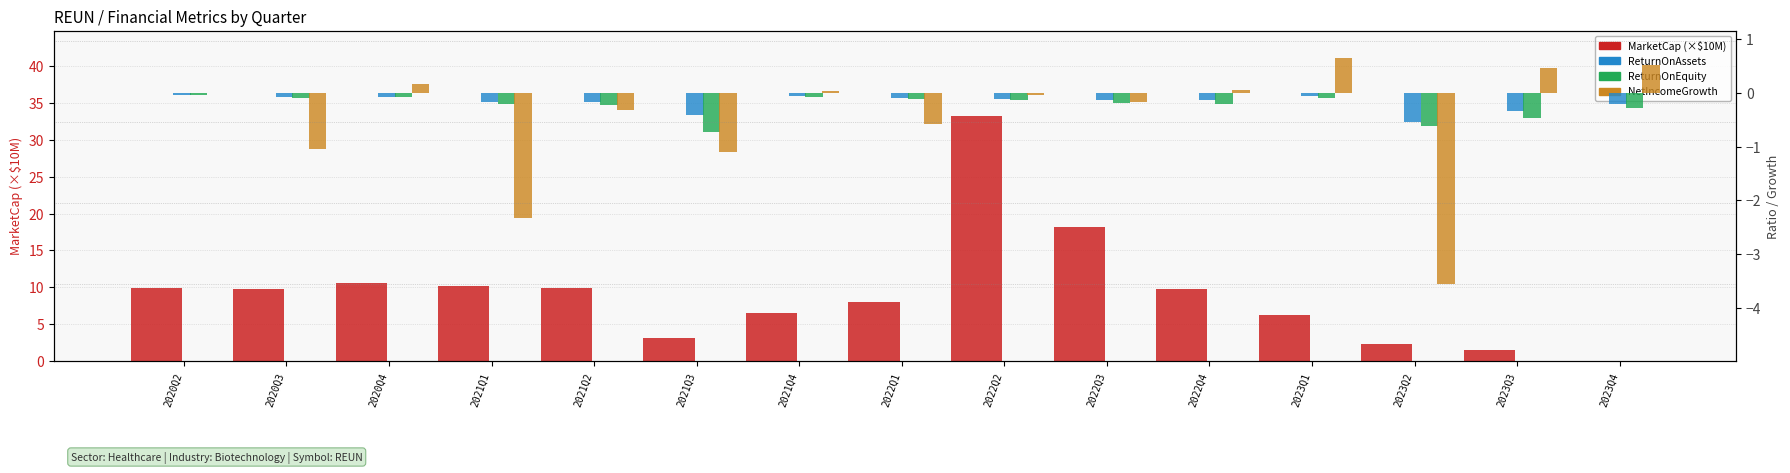

How many bars are there in total?

60